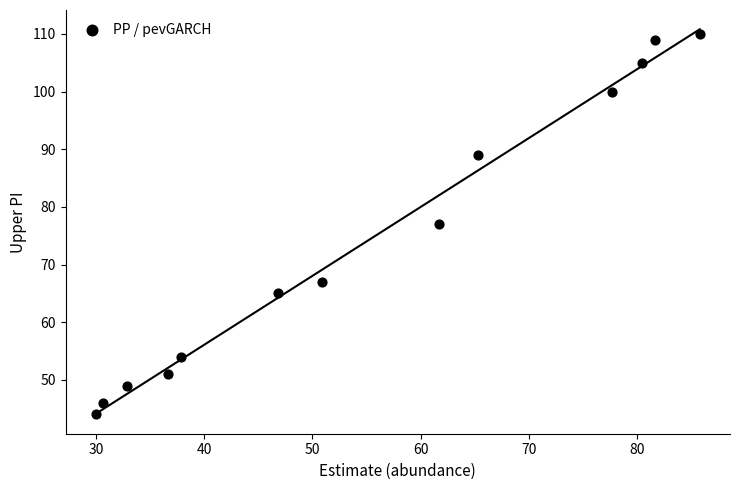

What is the range of Y values (max minus min)?

66